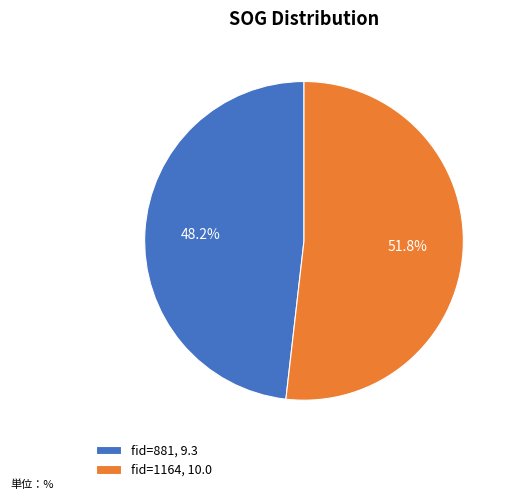

What is the total percentage of fid=1164, 10.0 and fid=881, 9.3?

100.0%